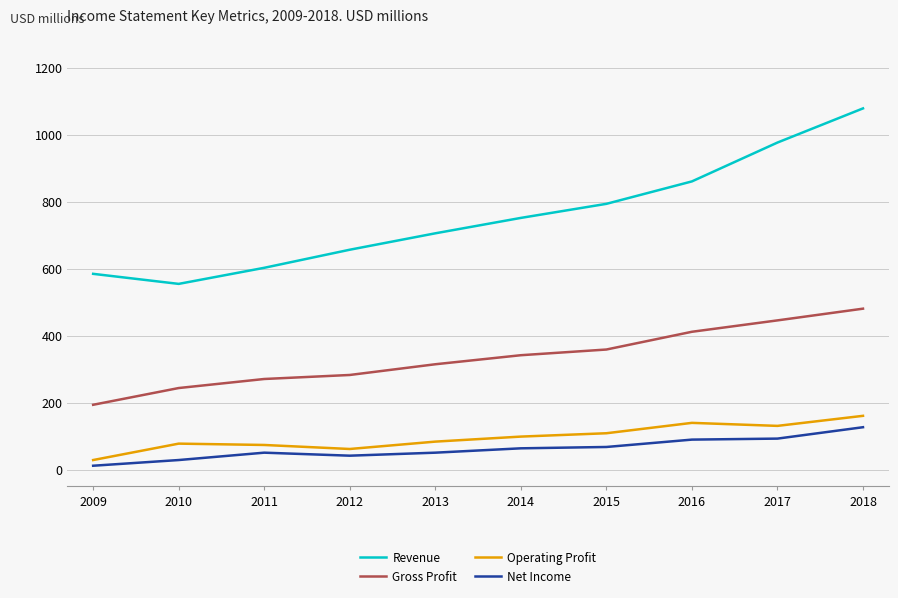

True or false: Net Income and Operating Profit intersect in this chart.

False